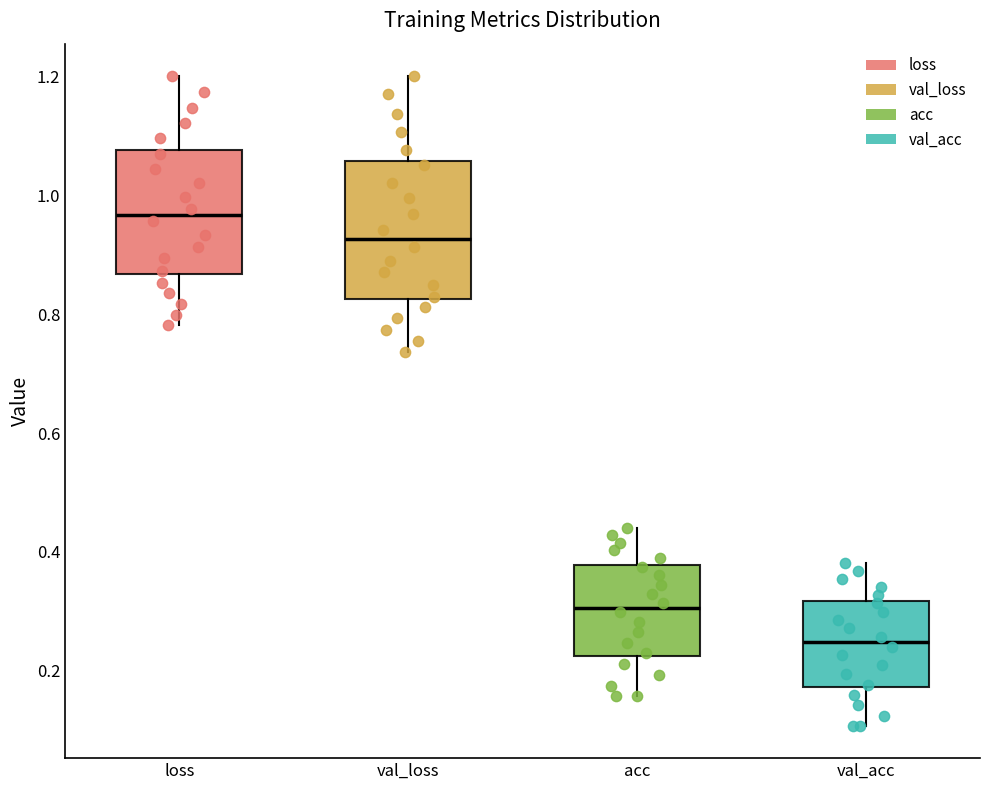

Where does the upper whisker of the box for val_loss end on the y-axis? The values are not printed on the chart, so give them approximately, as read against the axis.

1.20